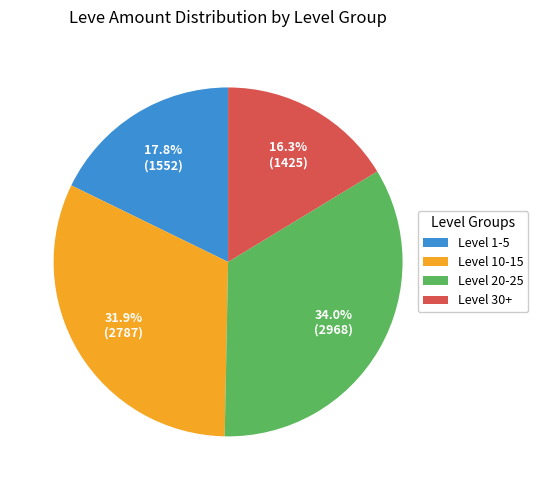

Which category has the biggest portion of the pie?

Level 20-25